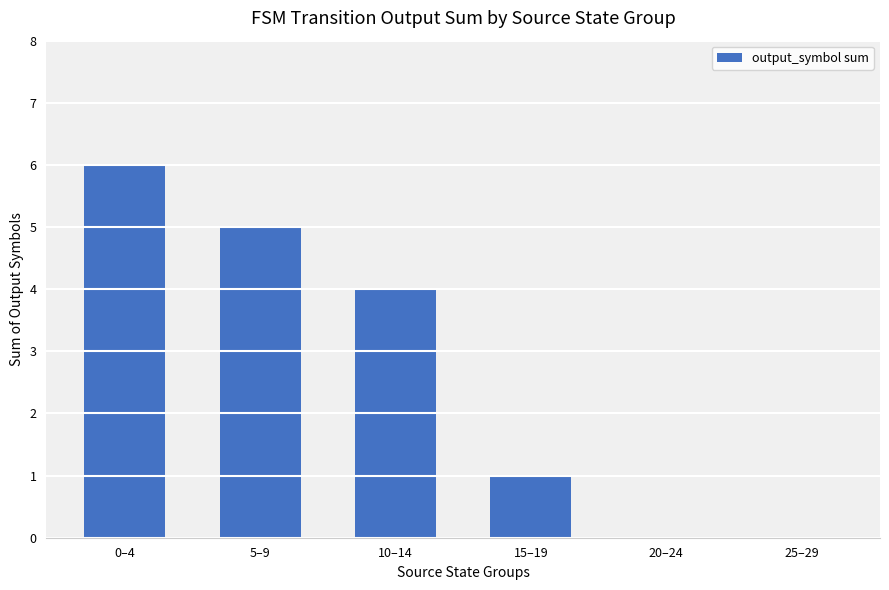

What is the maximum value shown in the chart?

6